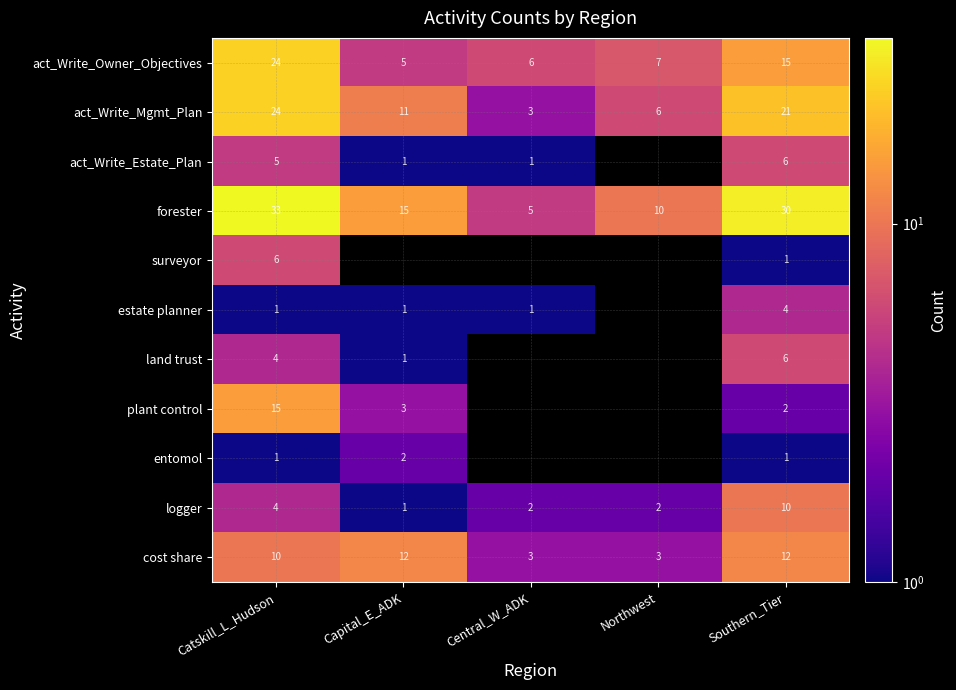

What is the difference between the highest and lowest values at Southern_Tier?

29